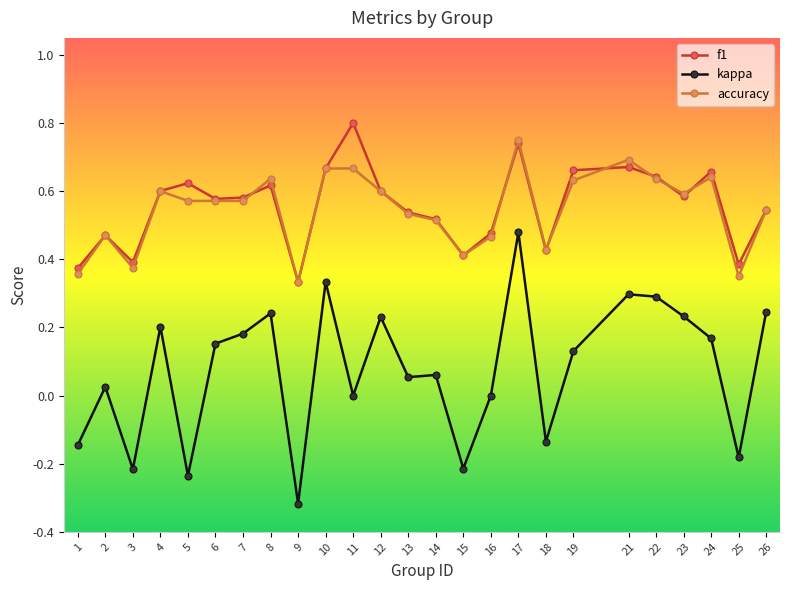

What are all the series names shown in the legend?

f1, kappa, accuracy